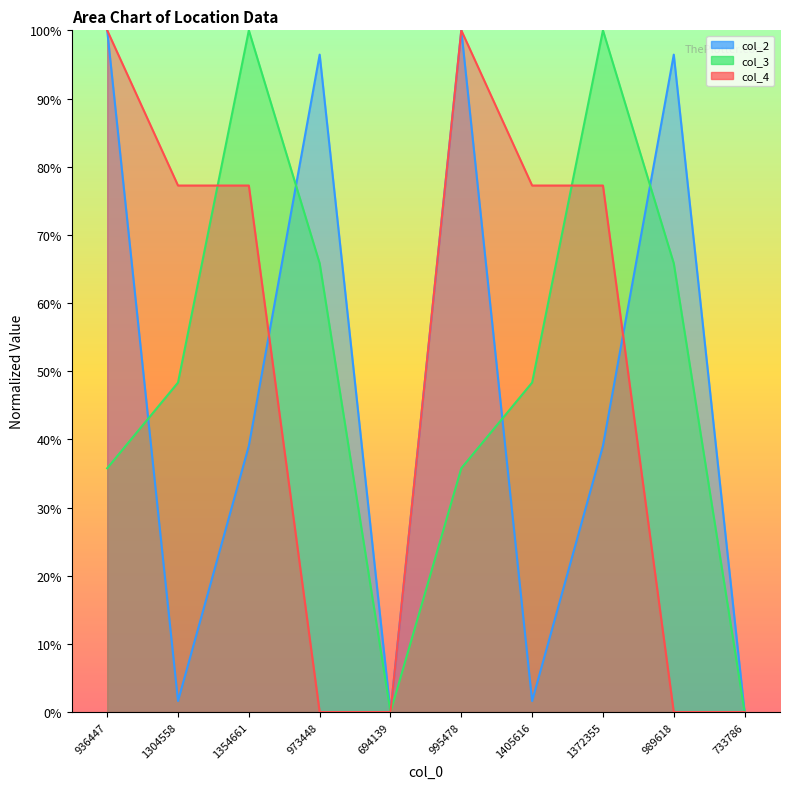

List the series in order of their peak value, lowest first.

col_2 line, col_3 line, col_4 line